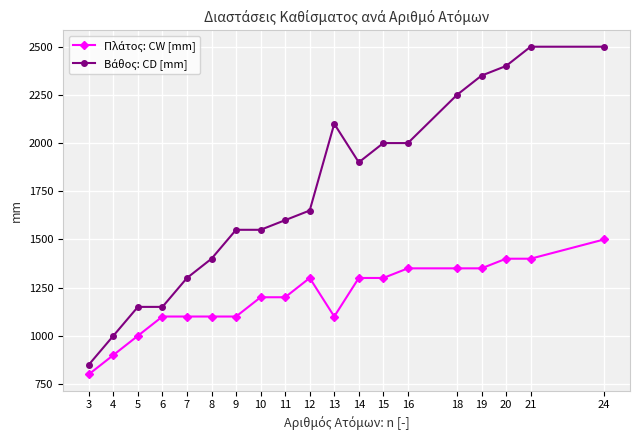

What is the spread (max minus min) of values at 24?

1000